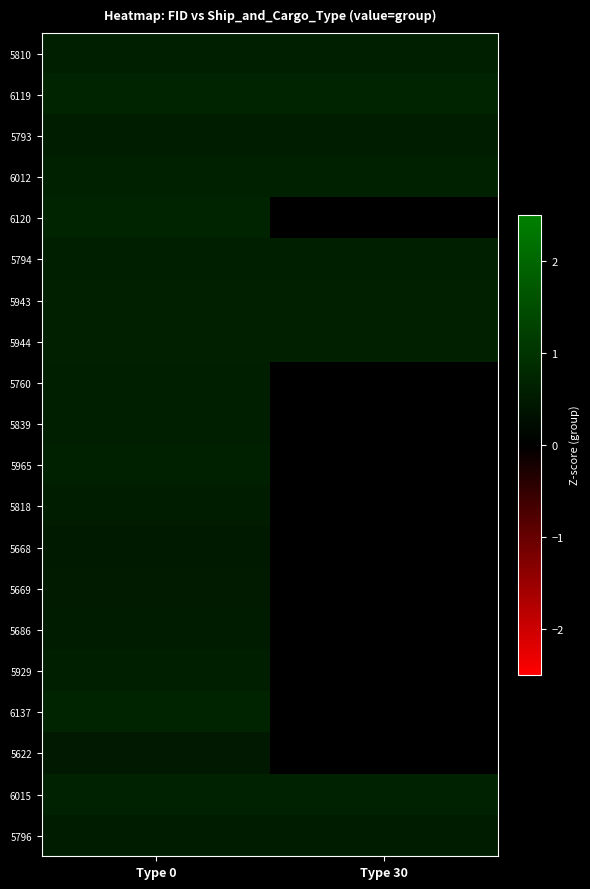

At Type 30, list the series in order from smallest to largest.

5793, 5794, 5810, 5944, 5943, 6012, 6119, 6120, 5760, 5839, 5965, 5818, 5668, 5669, 5686, 5929, 6137, 5622, 5796, 6015